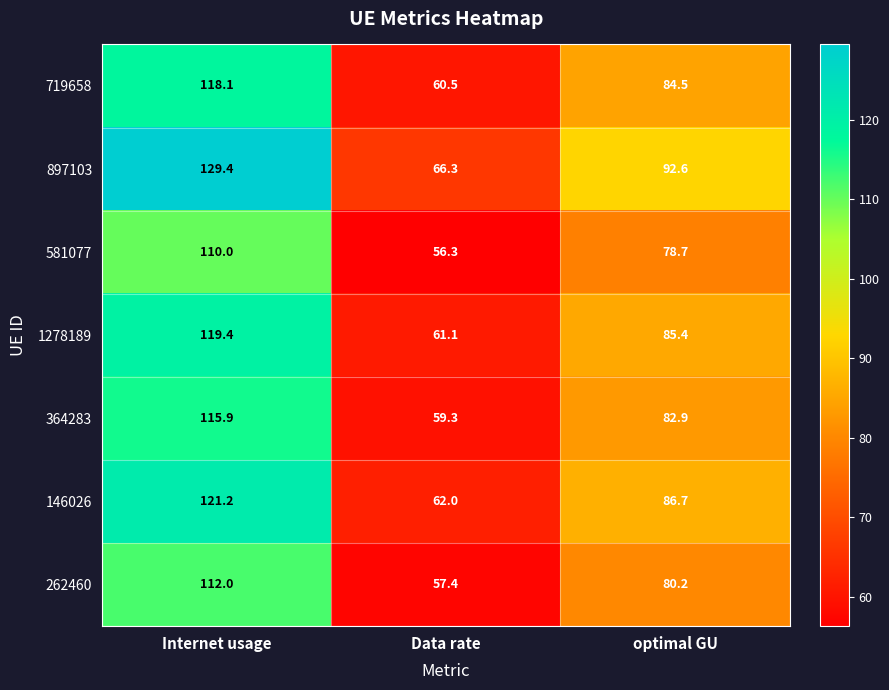

What value does the 719658 series have at Internet usage?

118.1